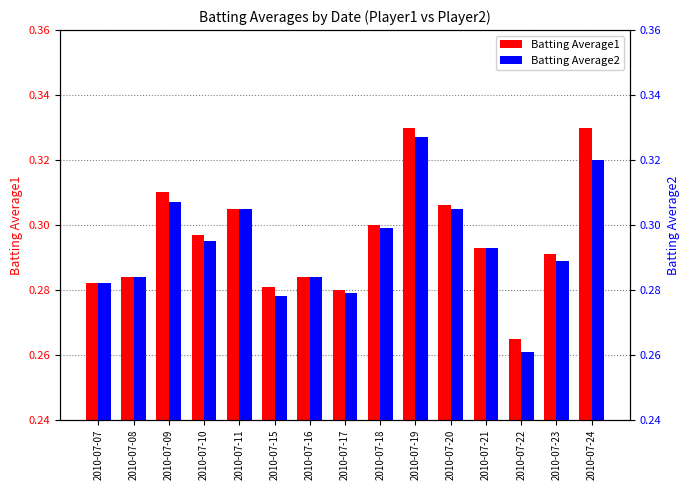

Reading left to right, what are all the values shown in this chart?

Batting Average1: 2010-07-07=0.3	2010-07-08=0.3	2010-07-09=0.3	2010-07-10=0.3	2010-07-11=0.3	2010-07-15=0.3	2010-07-16=0.3	2010-07-17=0.3	2010-07-18=0.3	2010-07-19=0.3	2010-07-20=0.3	2010-07-21=0.3	2010-07-22=0.3	2010-07-23=0.3	2010-07-24=0.3
Batting Average2: 2010-07-07=0.3	2010-07-08=0.3	2010-07-09=0.3	2010-07-10=0.3	2010-07-11=0.3	2010-07-15=0.3	2010-07-16=0.3	2010-07-17=0.3	2010-07-18=0.3	2010-07-19=0.3	2010-07-20=0.3	2010-07-21=0.3	2010-07-22=0.3	2010-07-23=0.3	2010-07-24=0.3